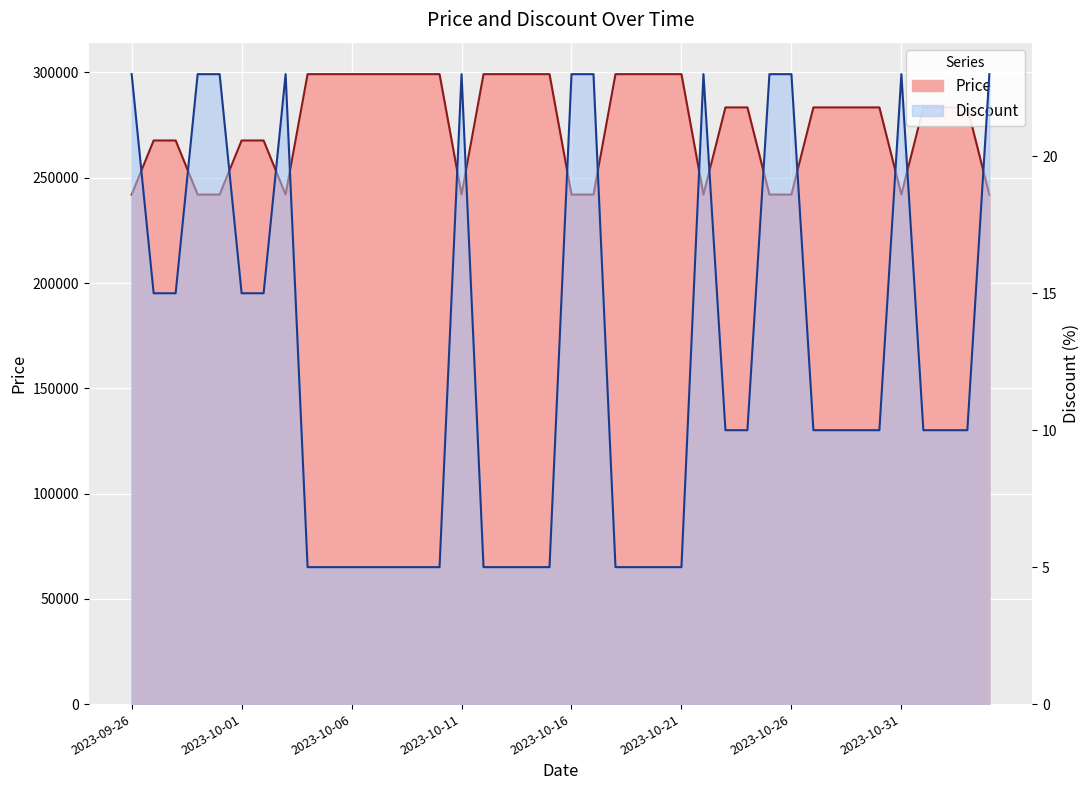

Which category has the highest value in the Discount series?

2023-09-26